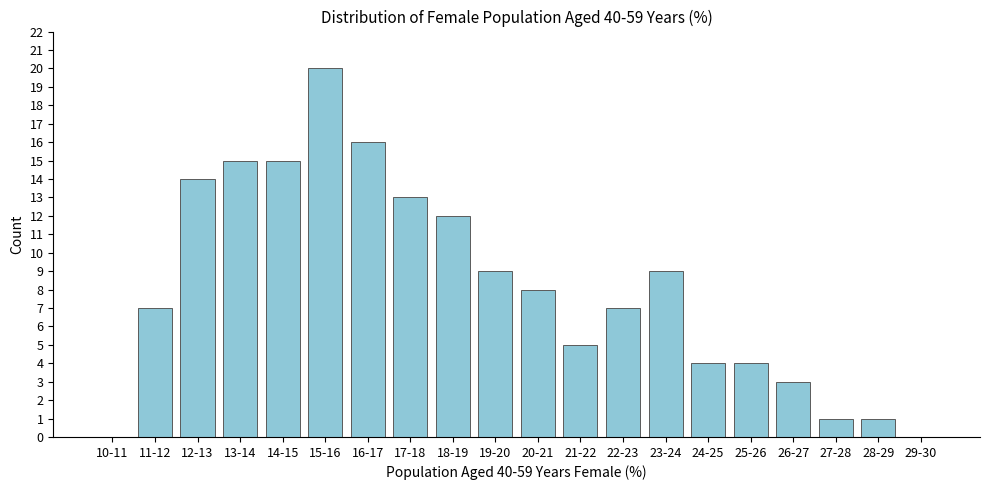

Reading left to right, list all the values displayed in this chart.

10-11=0	11-12=7	12-13=14	13-14=15	14-15=15	15-16=20	16-17=16	17-18=13	18-19=12	19-20=9	20-21=8	21-22=5	22-23=7	23-24=9	24-25=4	25-26=4	26-27=3	27-28=1	28-29=1	29-30=0